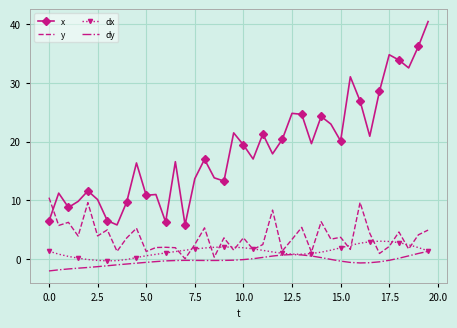

What is the highest value of the dy series?

1.4